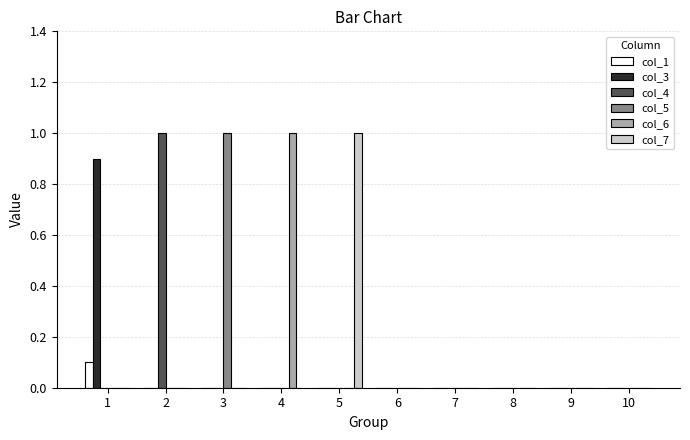

Which category has the highest value in the col_7 series?

5